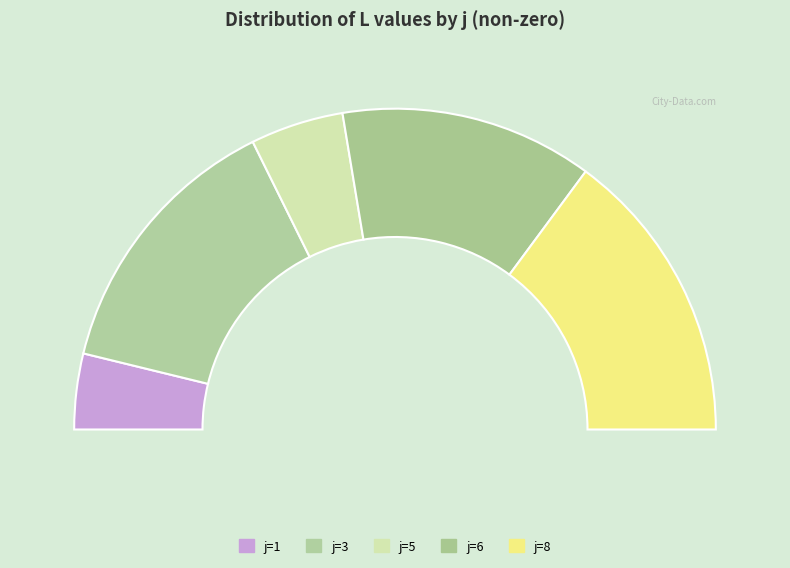

Does any single category account for the majority?

No